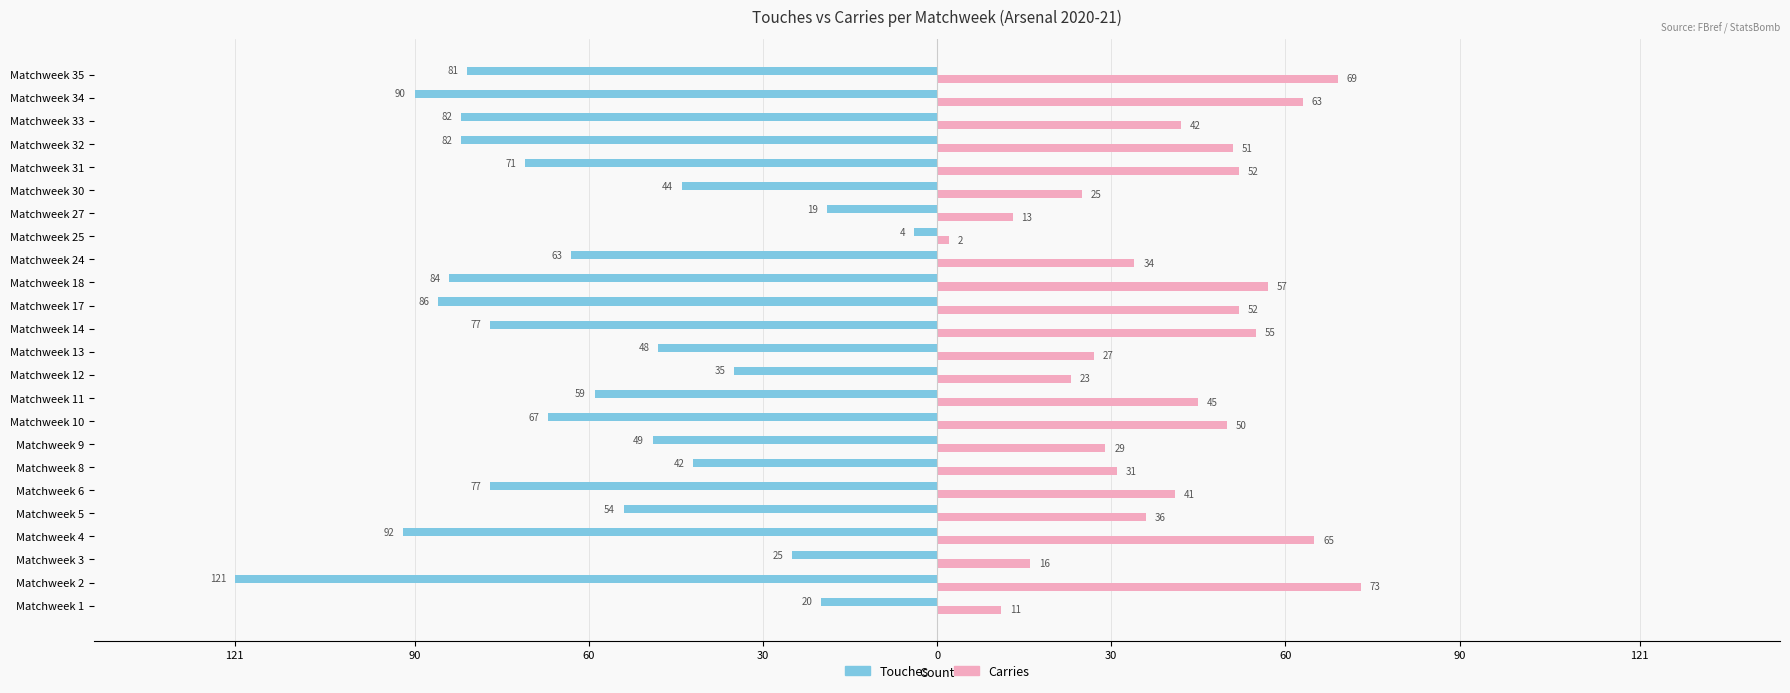

What are all the series names shown in the legend?

Touches, Carries